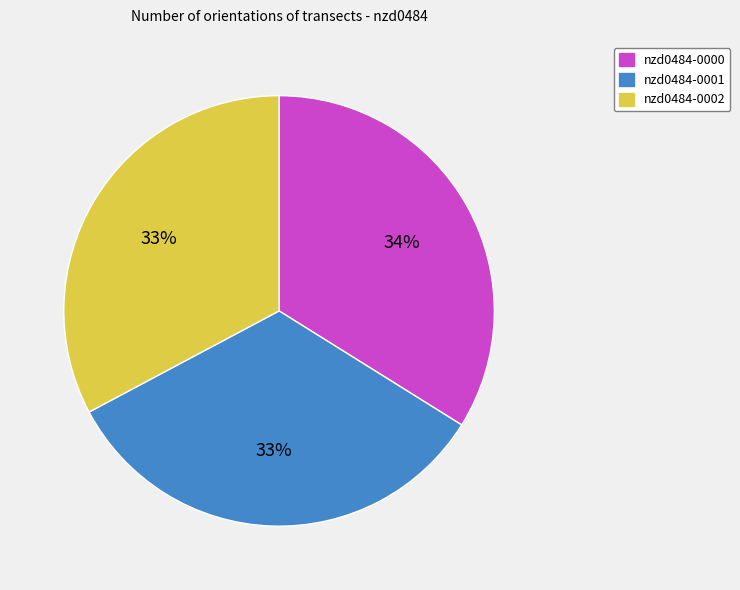

The nzd0484-0000 slice represents 34% of the pie. True or false?

True